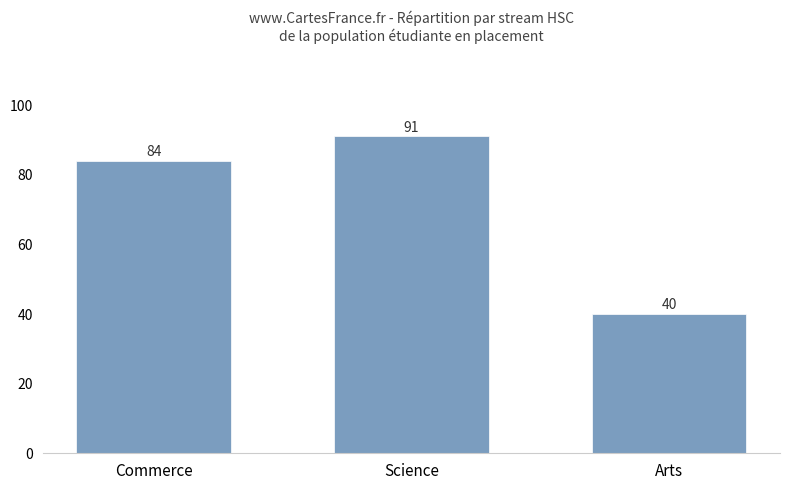

Rank the categories by value from lowest to highest.

Arts, Commerce, Science